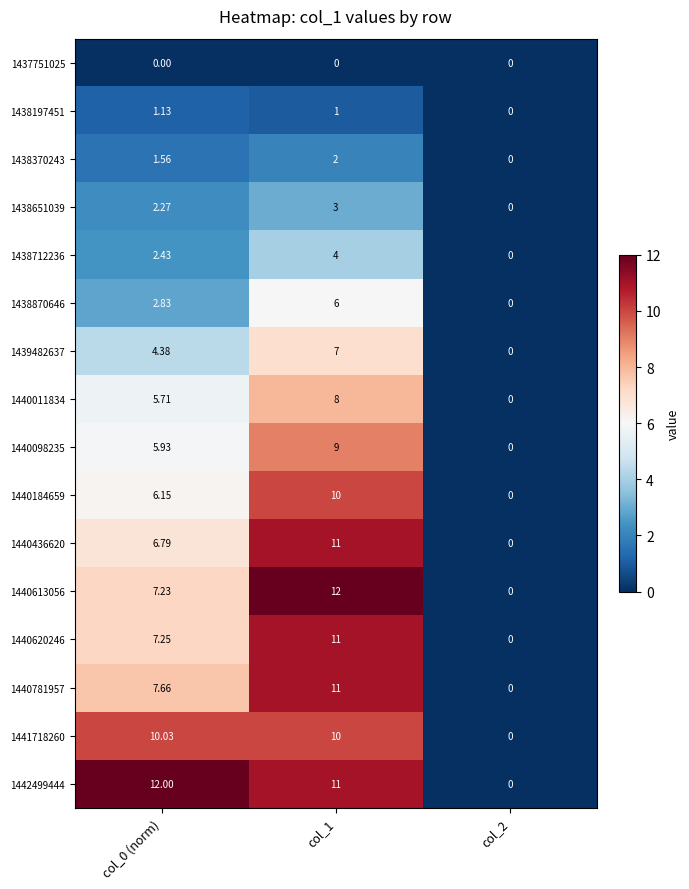

Is the value of 1440184659 at col_2 greater than the value of 1441718260 at col_1?

No